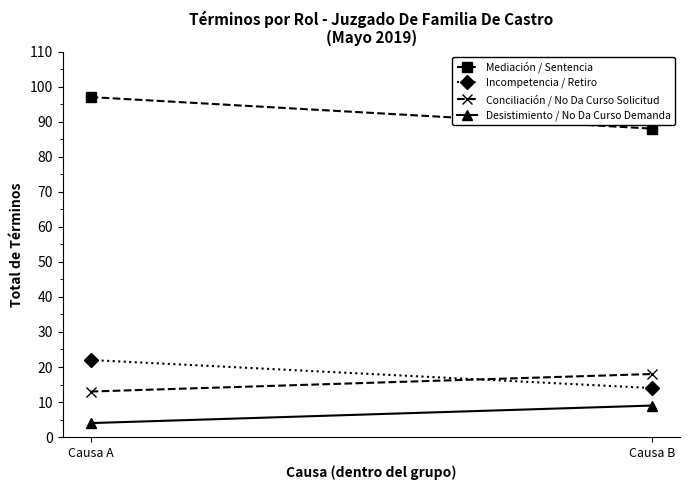

What is the total value across all series at Causa B?

129